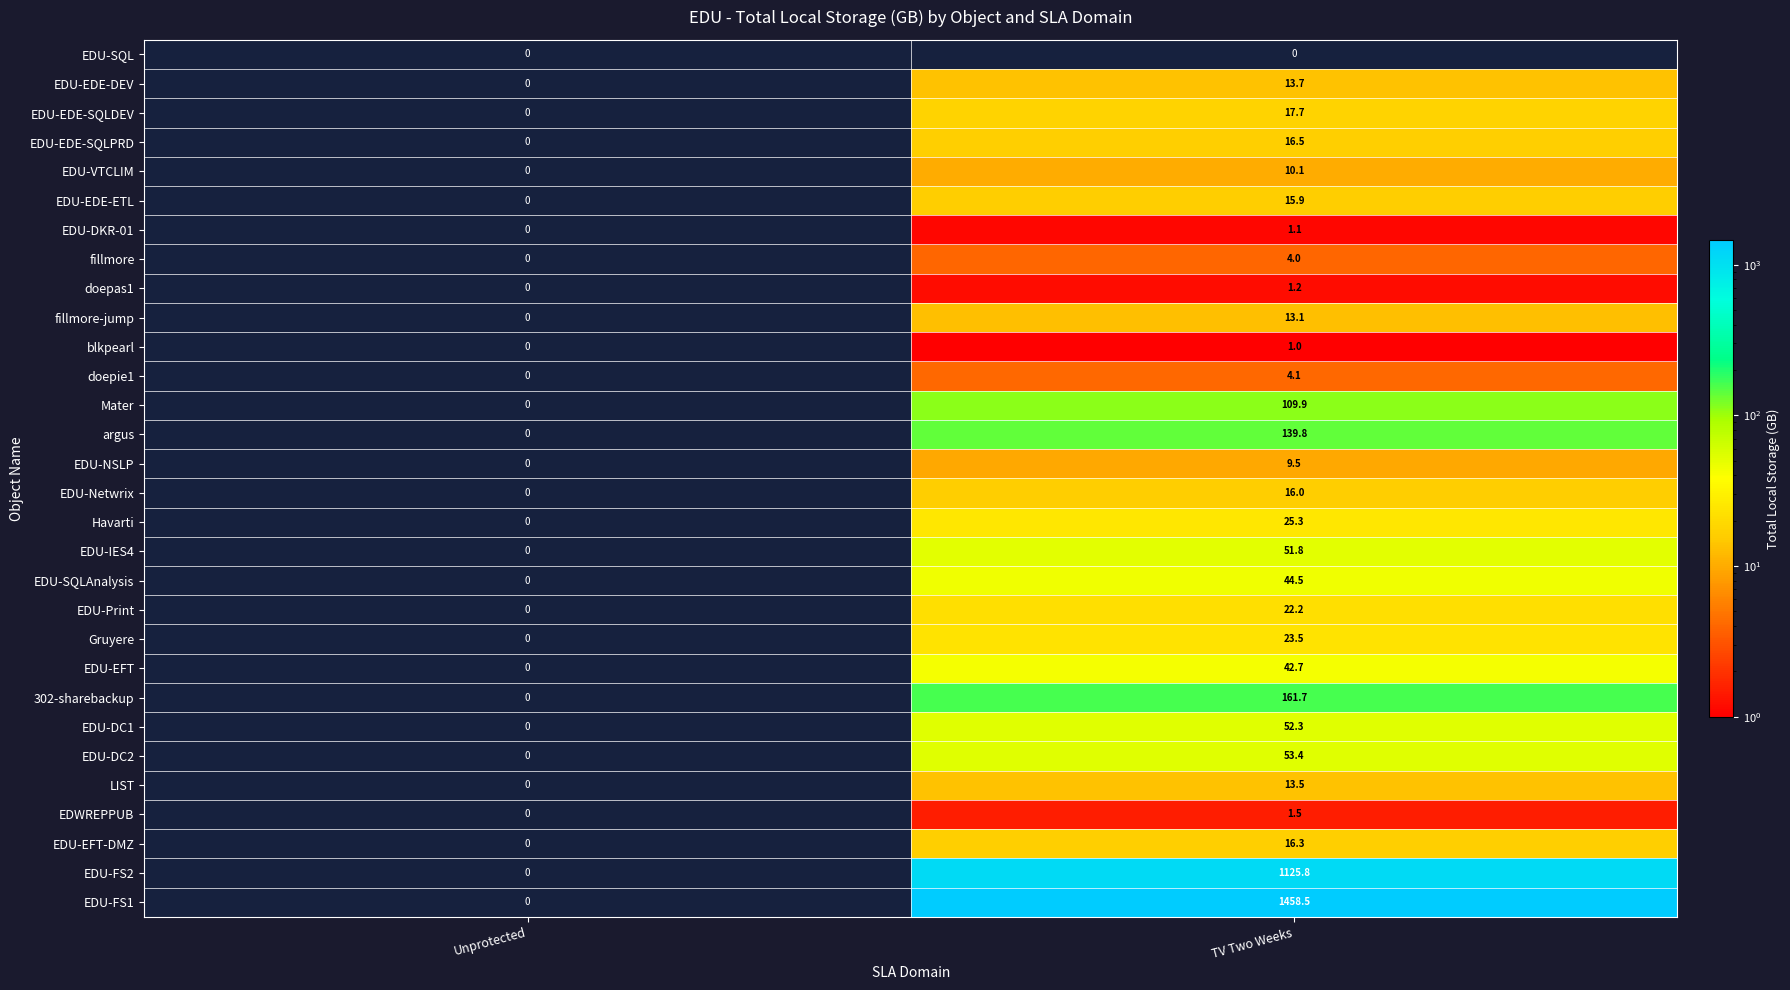

Which label corresponds to the largest value in the chart?

TV Two Weeks